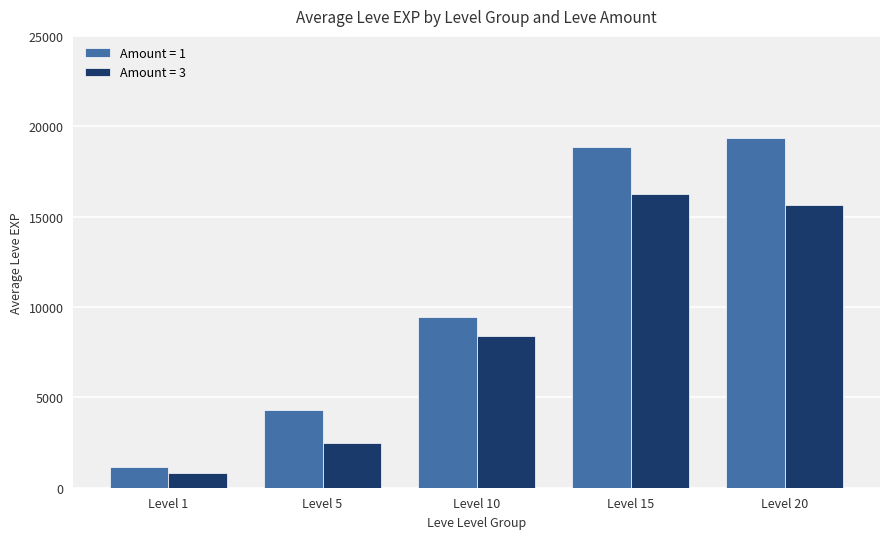

Count the number of categories in the chart.

5